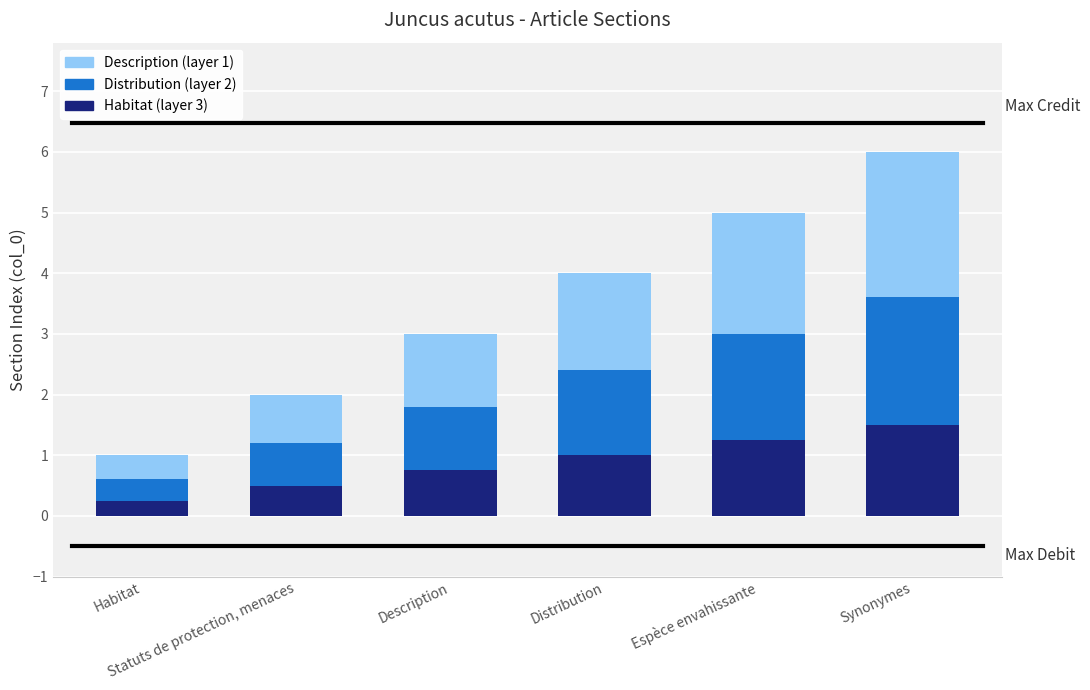

Does the chart contain any negative values?

No